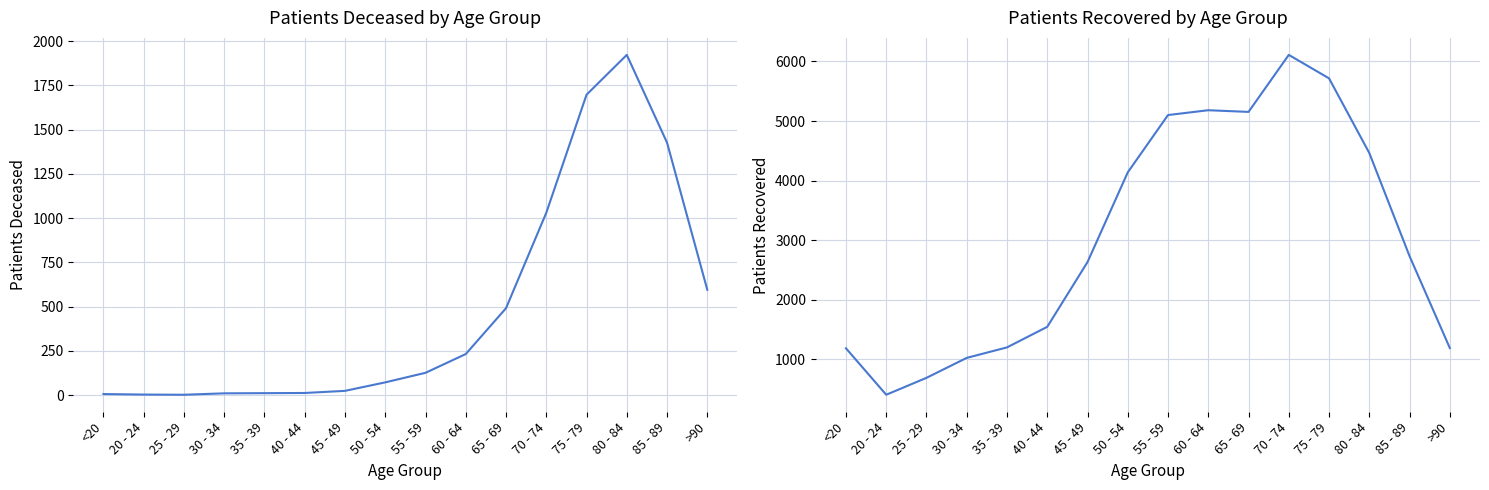

Reading left to right, extract all data points from this chart.

patients_deceased: 6	3	2	10	11	12	24	72	126	232	491	1030	1697	1922	1426	595
patients_recovered: 1186	406	690	1025	1201	1546	2633	4139	5101	5182	5154	6111	5717	4464	2733	1191